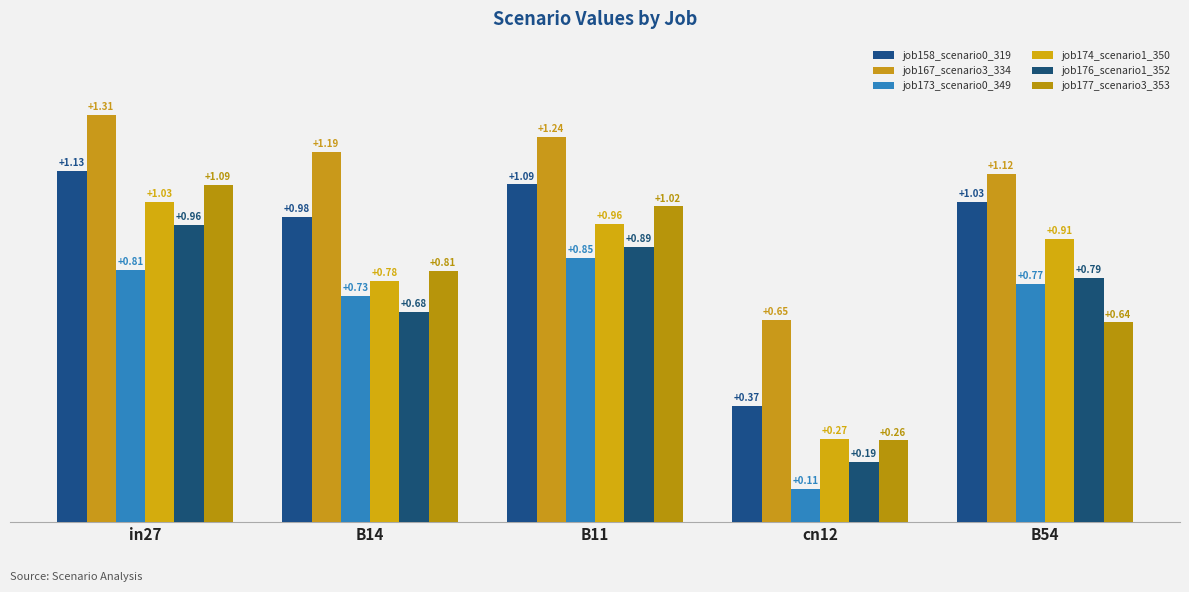

Count the number of categories in the chart.

5